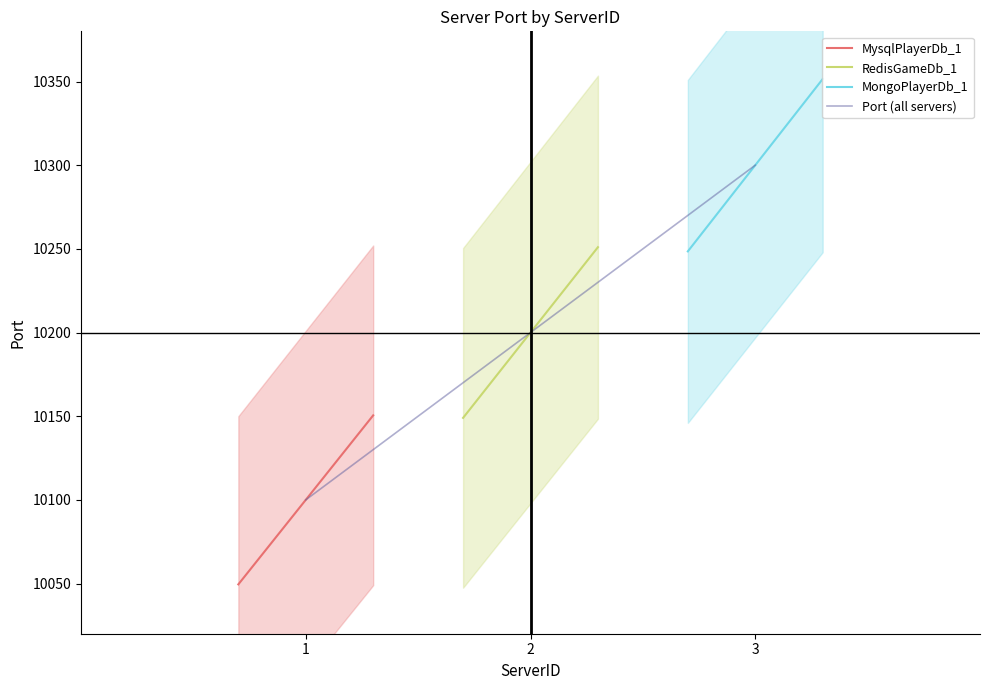

What is the highest value of the MysqlPlayerDb_1 series?

10150.5